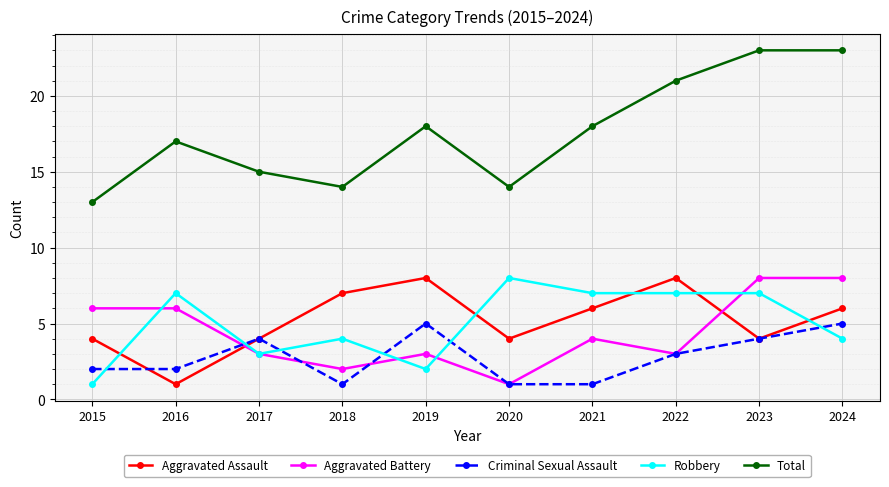

Which series has the largest total across all categories?

Total